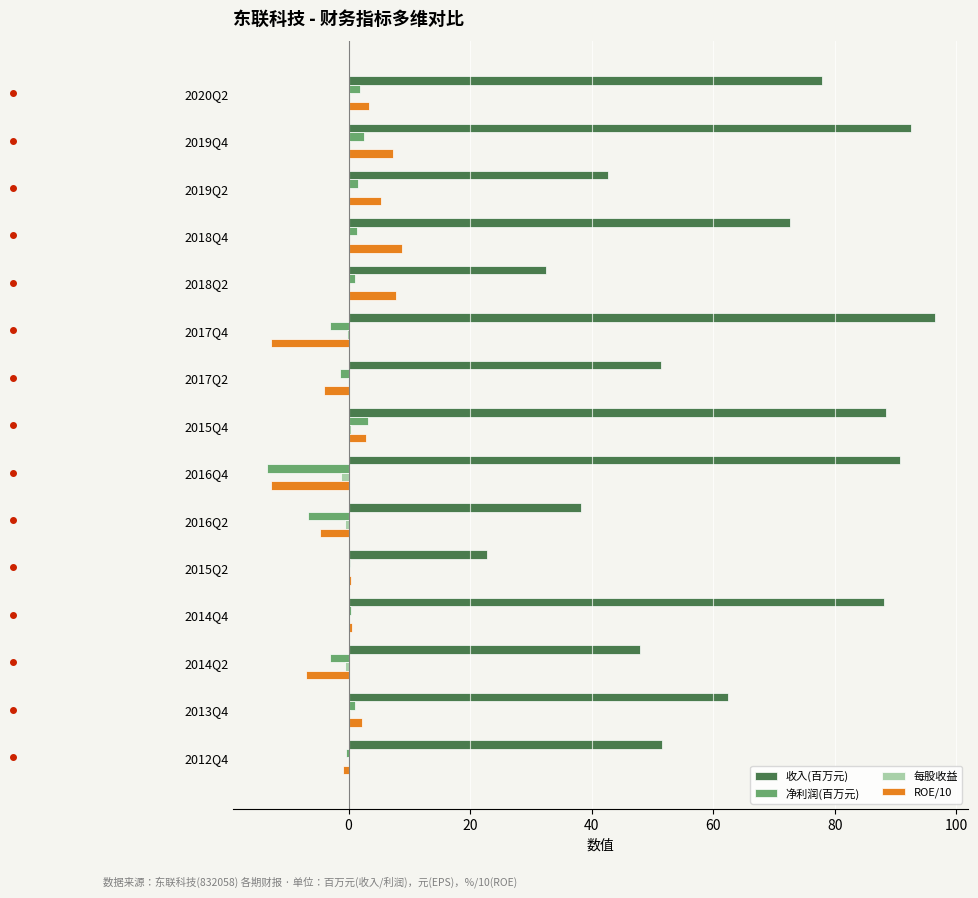

The 收入(百万元) series shows 92.5 at 2019Q4. True or false?

True